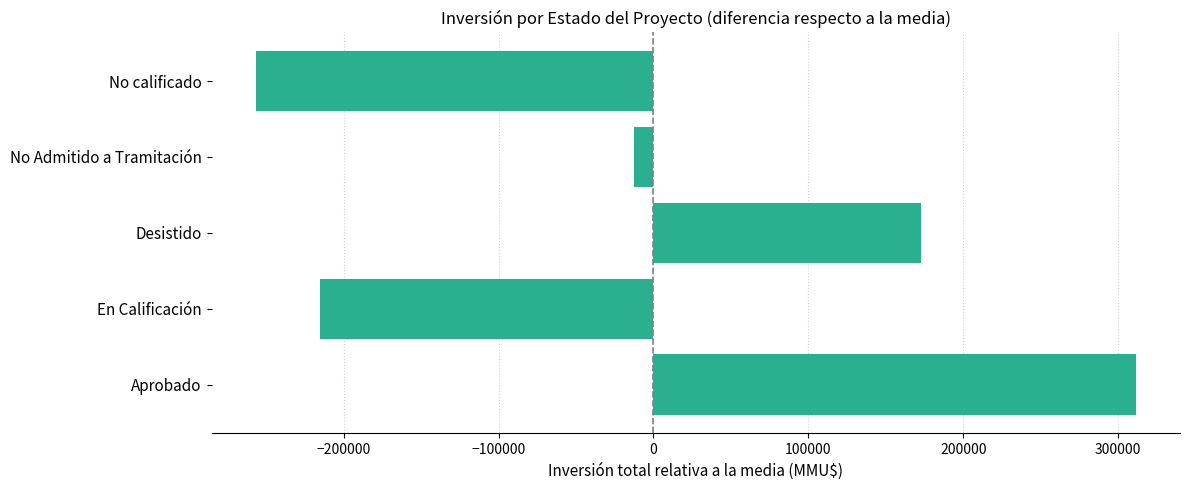

Rank the categories by value from lowest to highest.

No calificado, En Calificación, No Admitido a Tramitación, Desistido, Aprobado